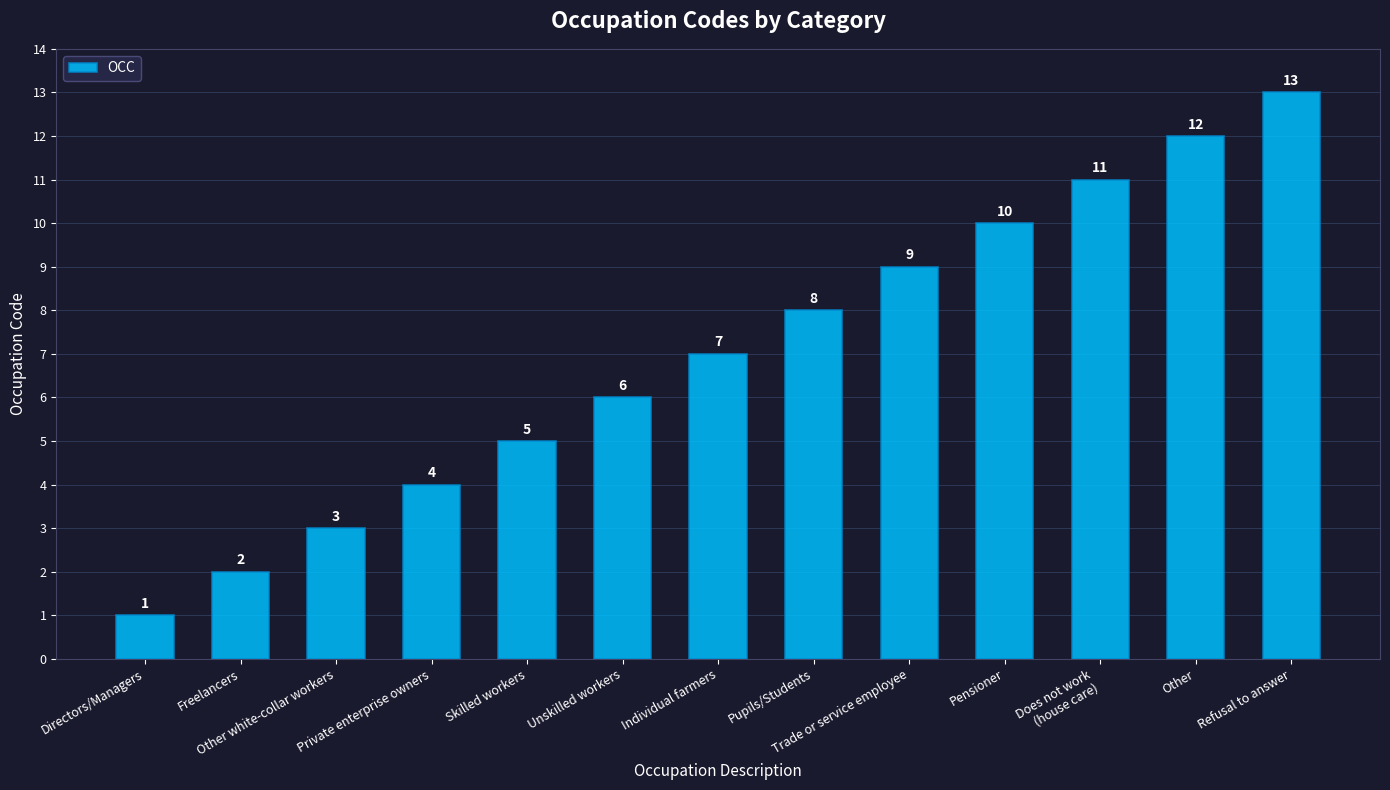

Reading right to left, transcribe all the data shown in this chart.

Refusal to answer=13	Other=12	Does not work
(house care)=11	Pensioner=10	Trade or service employee=9	Pupils/Students=8	Individual farmers=7	Unskilled workers=6	Skilled workers=5	Private enterprise owners=4	Other white-collar workers=3	Freelancers=2	Directors/Managers=1